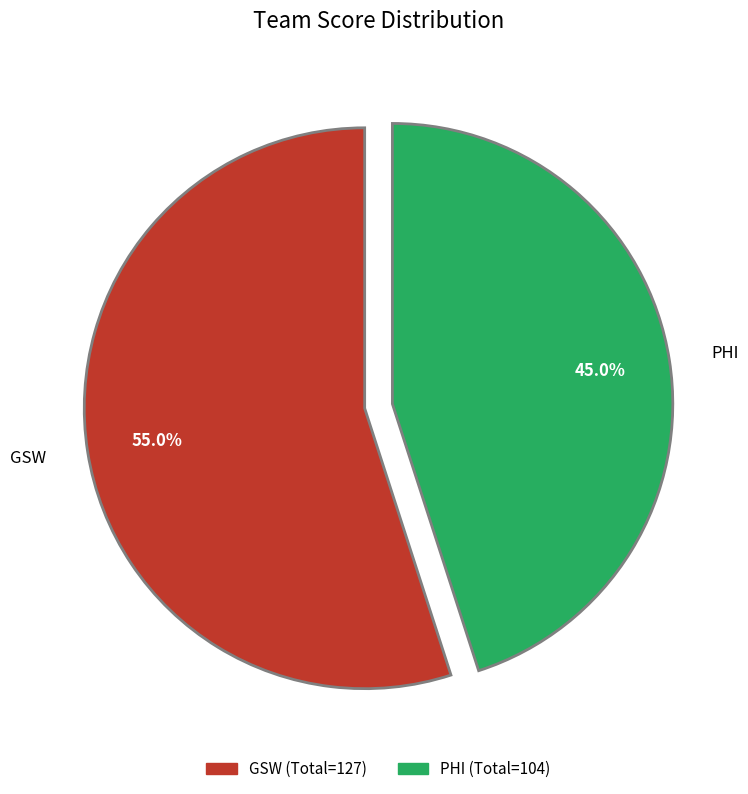

Rank the categories by value from lowest to highest.

PHI, GSW